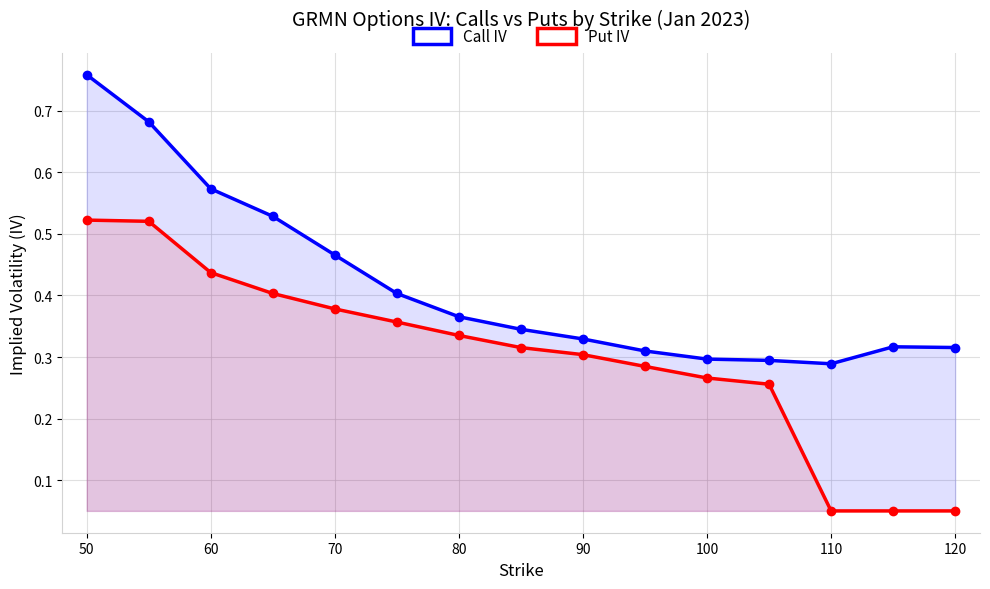

What is the sum of all Put IV values?

4.5